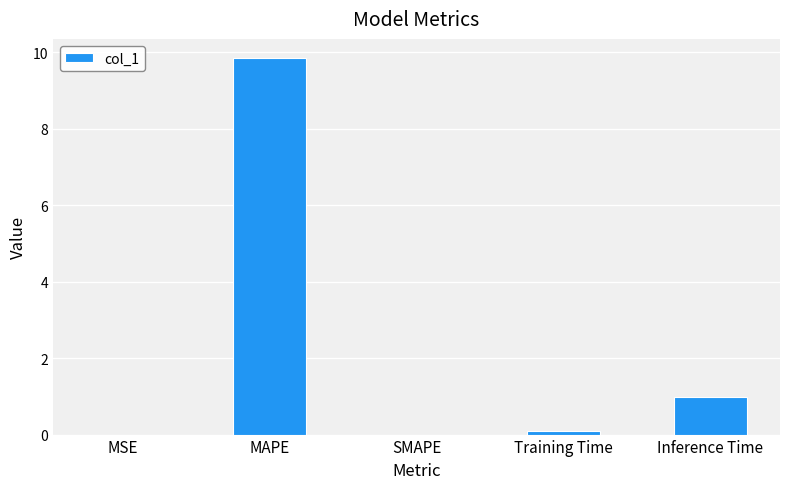

What is the average value?

2.2